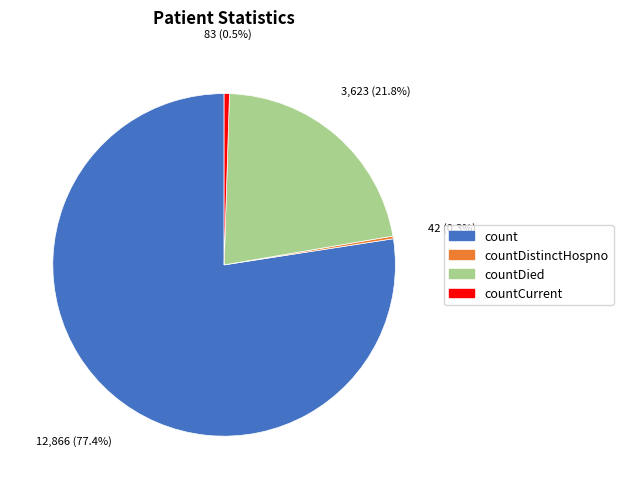

Is there any slice that represents more than half of the pie?

Yes